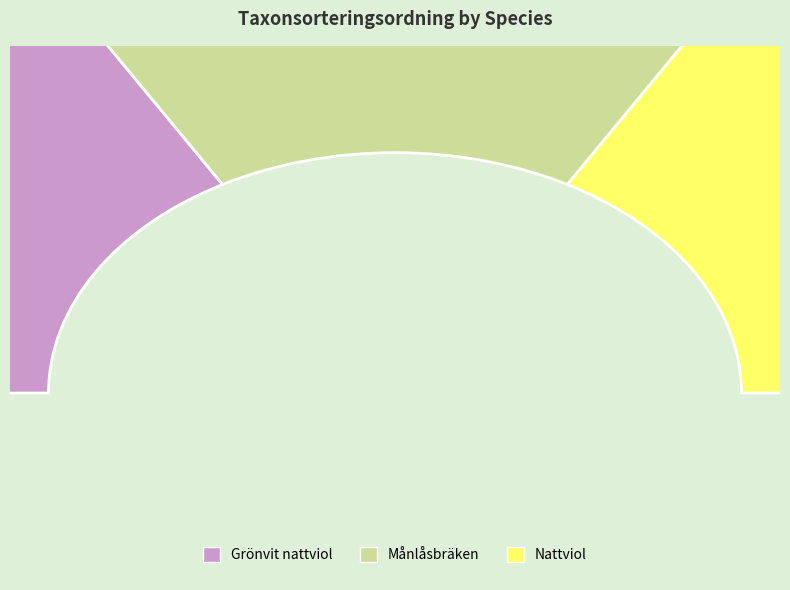

Count the number of slices in the pie.

3